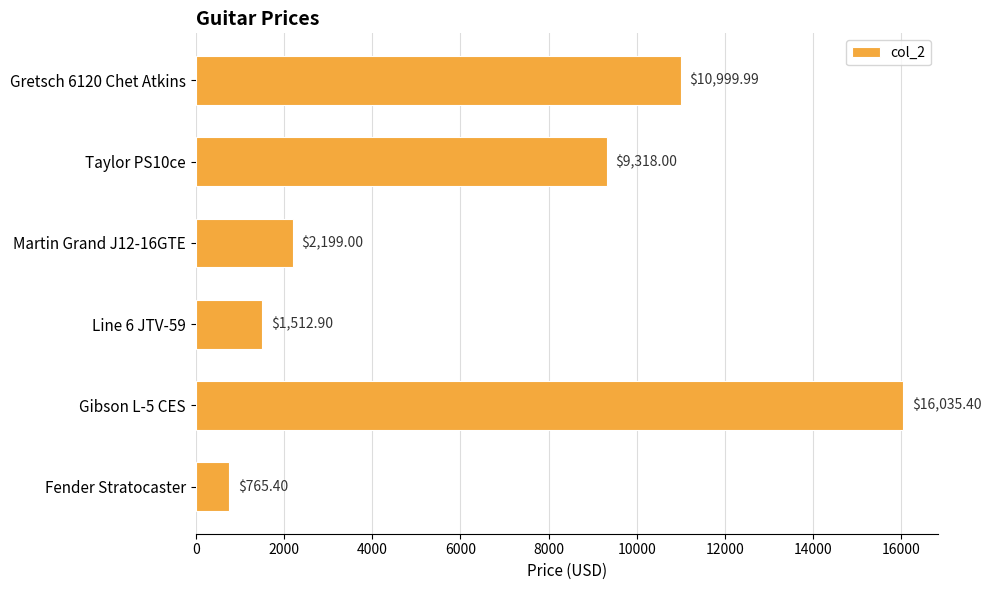

At which label is the value closest to 8400?

Taylor PS10ce